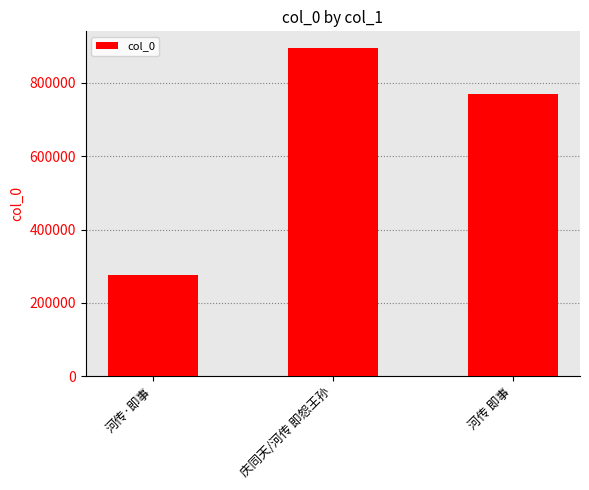

What is the difference between the maximum and second lowest values?

127493